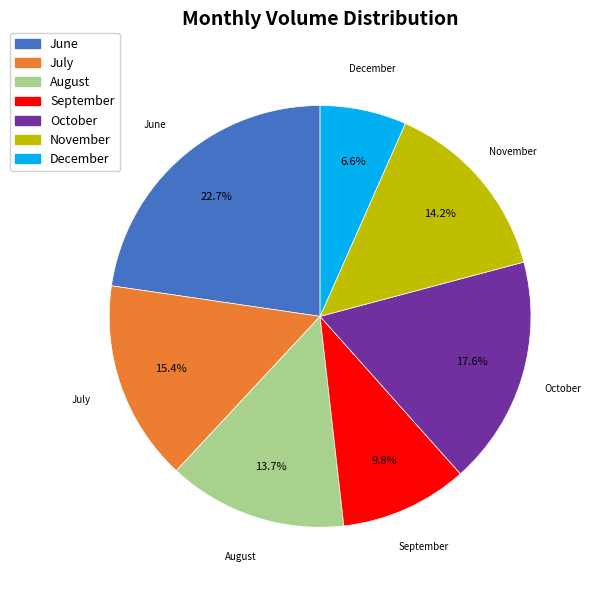

What percentage do August and June together represent?

36.4%